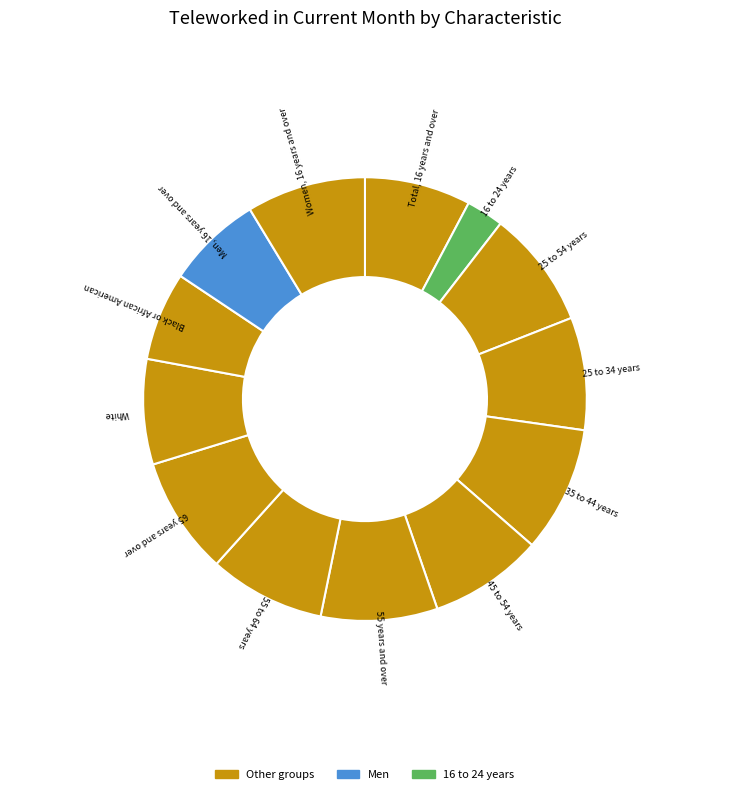

How many segments does this pie chart have?

13